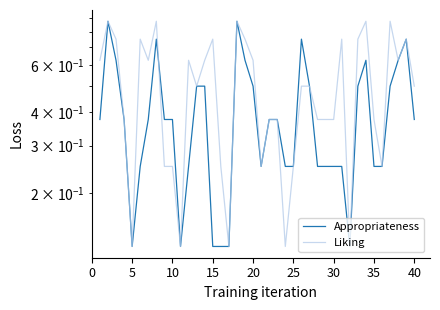

The Liking series shows 1.2 at 5. True or false?

False